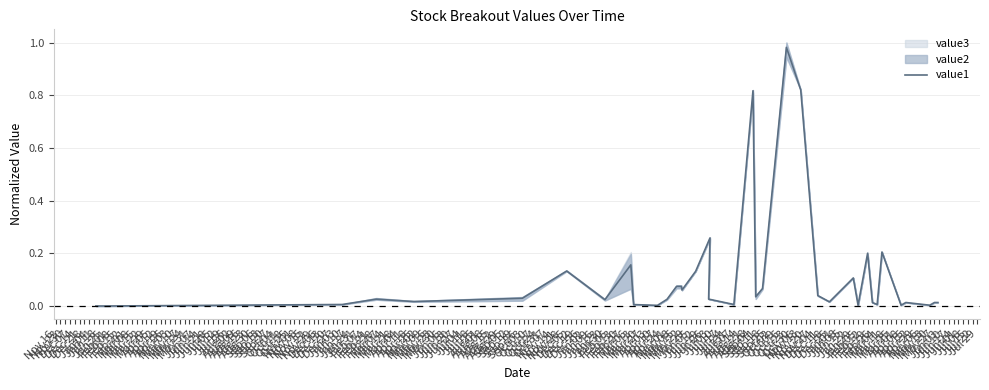

The chart shows a value of 0.0 at May 27. True or false?

True